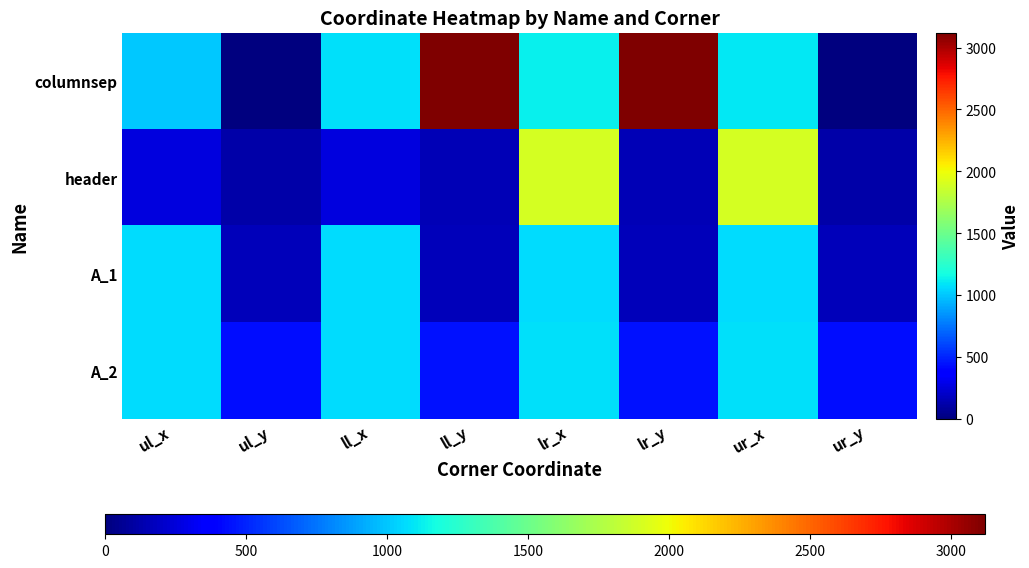

Which series has the widest spread of values?

columnsep